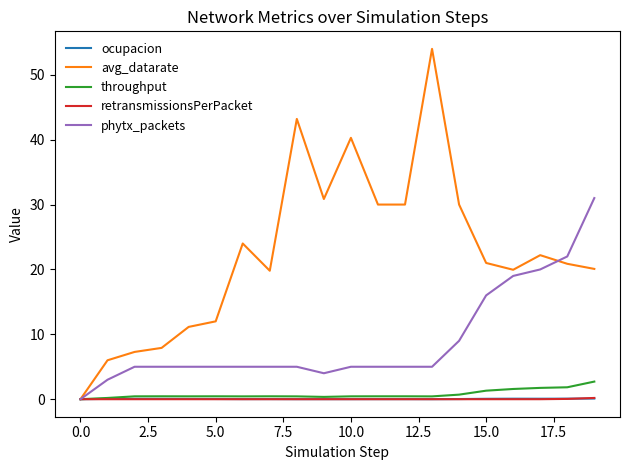

Which series has the largest total across all categories?

avg_datarate